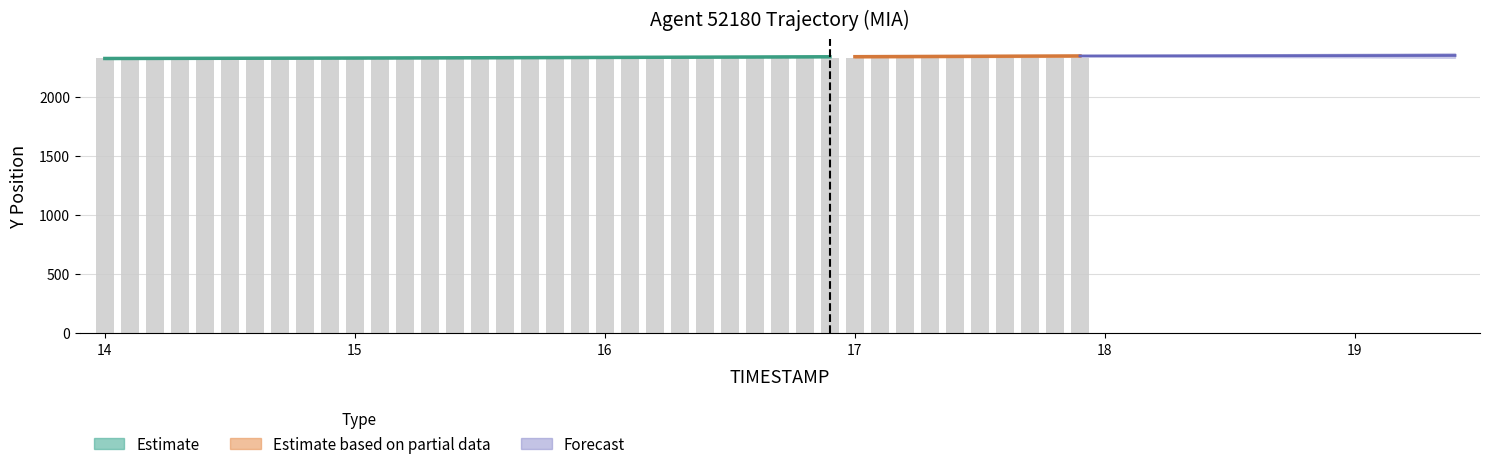

What is the label of the 24th bar from the right?

15.6